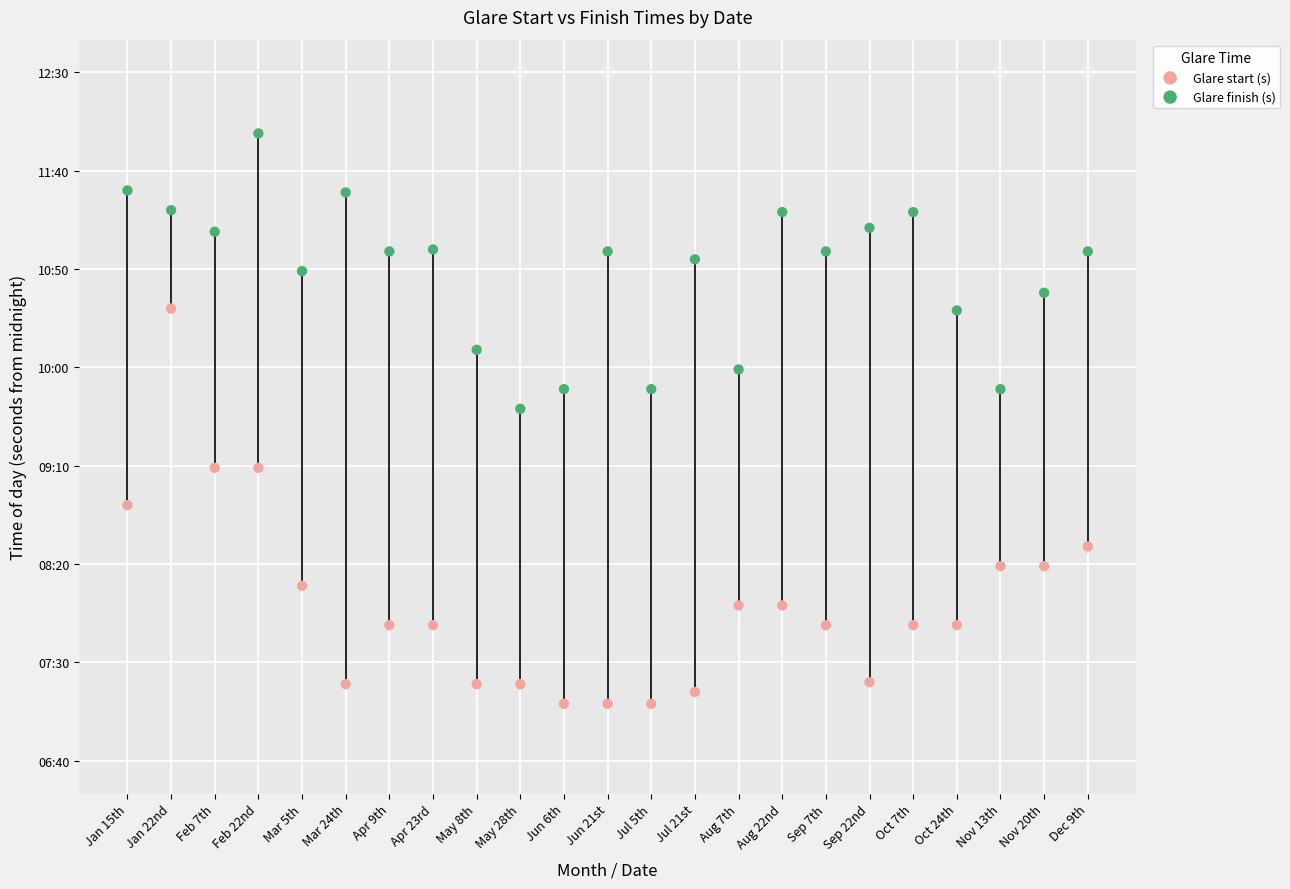

Which series contains the lowest Y value?

Glare start (s)